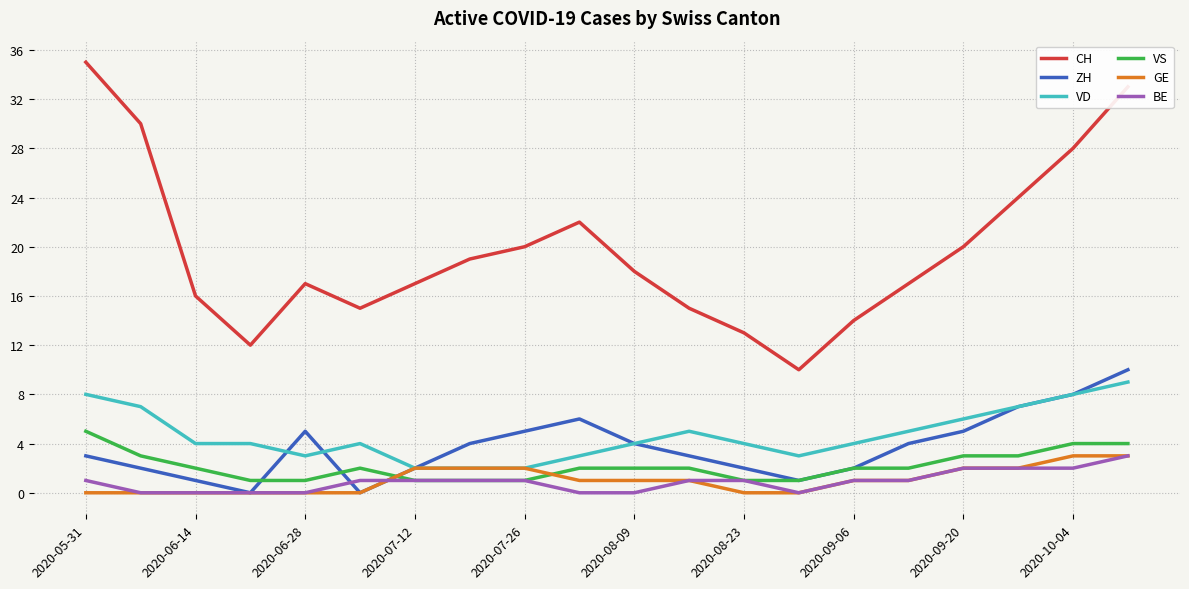

Count the number of data series in this chart.

6